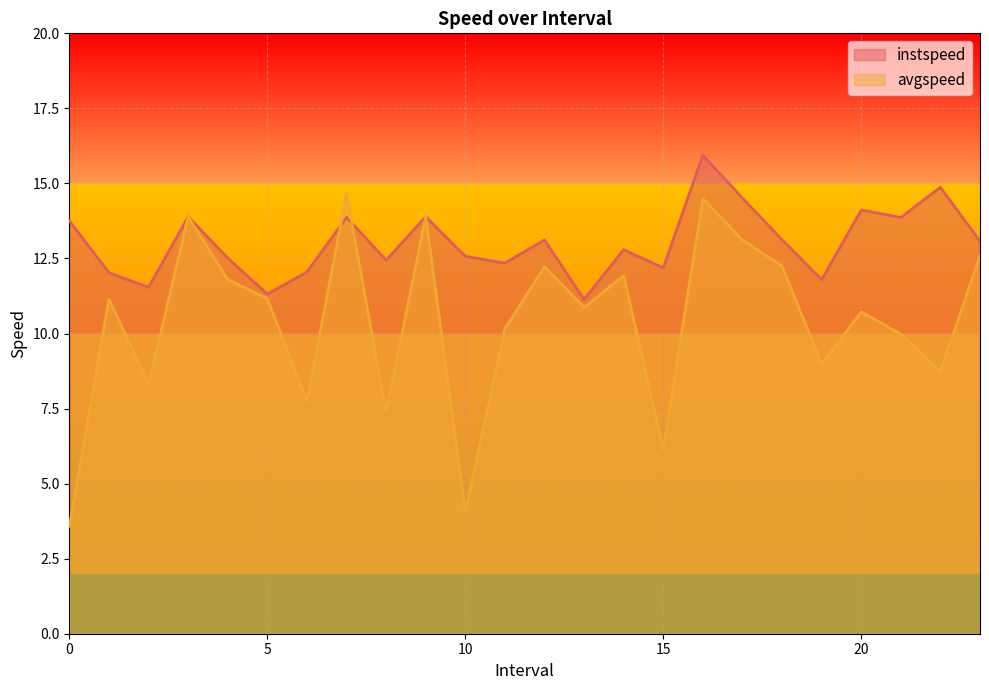

Reading left to right, list all the values displayed in this chart.

instspeed: 0.0=13.8	1.0=12.0	2.0=11.5	3.0=13.9	4.0=12.5	5.0=11.3	6.0=12.0	7.0=13.9	8.0=12.4	9.0=13.9	10.0=12.6	11.0=12.3	12.0=13.1	13.0=11.1	14.0=12.8	15.0=12.2	16.0=15.9	17.0=14.5	18.0=13.1	19.0=11.8	20.0=14.1	21.0=13.9	22.0=14.9	23.0=13.1
avgspeed: 0.0=3.6	1.0=11.1	2.0=8.3	3.0=13.9	4.0=11.8	5.0=11.2	6.0=7.7	7.0=14.6	8.0=7.4	9.0=13.9	10.0=4.1	11.0=10.2	12.0=12.2	13.0=10.9	14.0=11.9	15.0=6.1	16.0=14.5	17.0=13.1	18.0=12.2	19.0=9.0	20.0=10.7	21.0=10.0	22.0=8.7	23.0=12.6